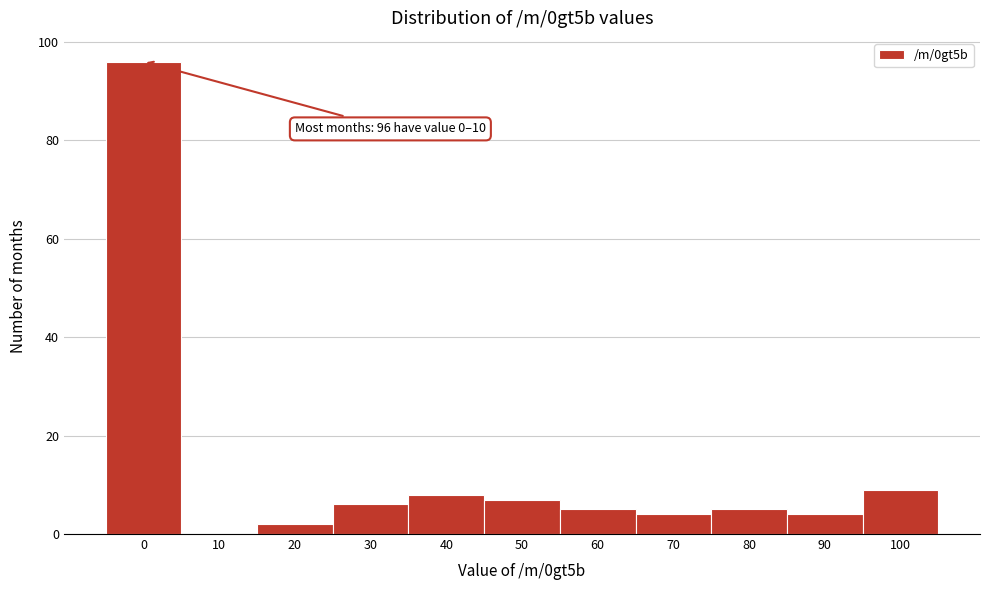

Reading left to right, transcribe all the data shown in this chart.

0=96	10=0	20=2	30=6	40=8	50=7	60=5	70=4	80=5	90=4	100=9